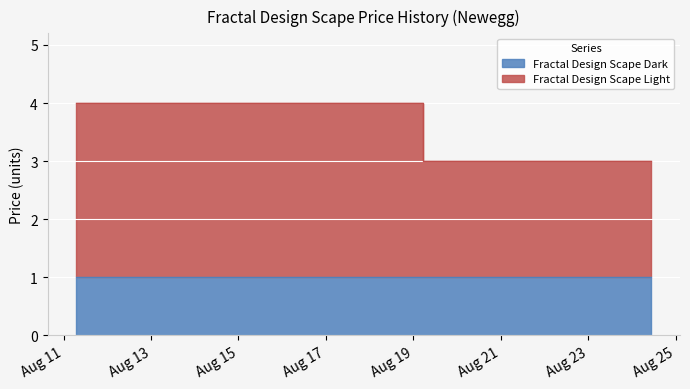

How many categories are shown in the chart?

6